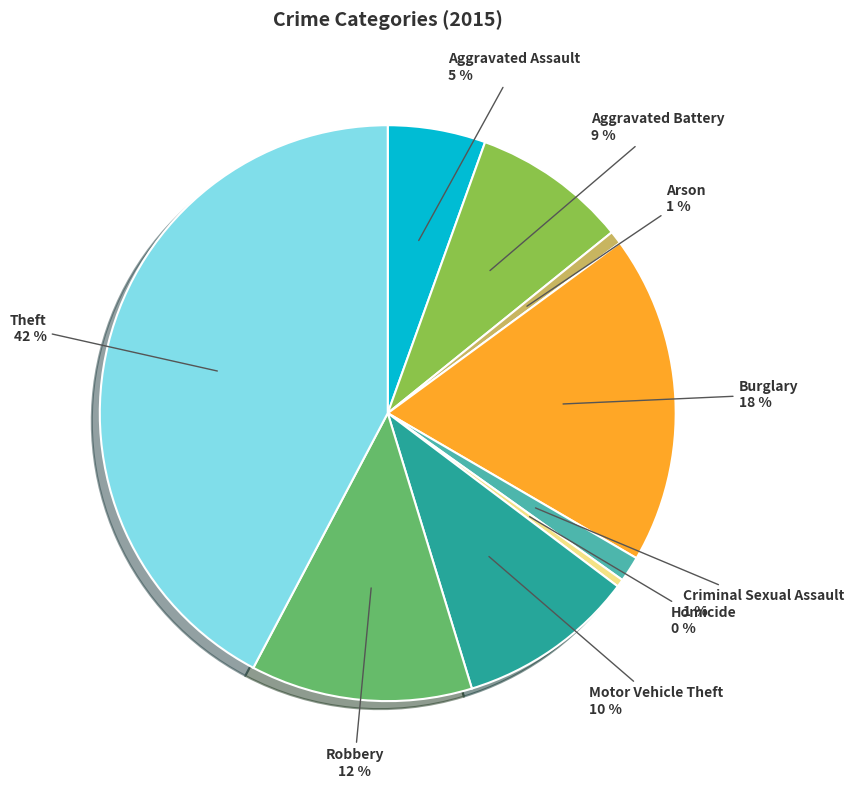

Combined, do Aggravated Battery and Arson account for over 50%?

No